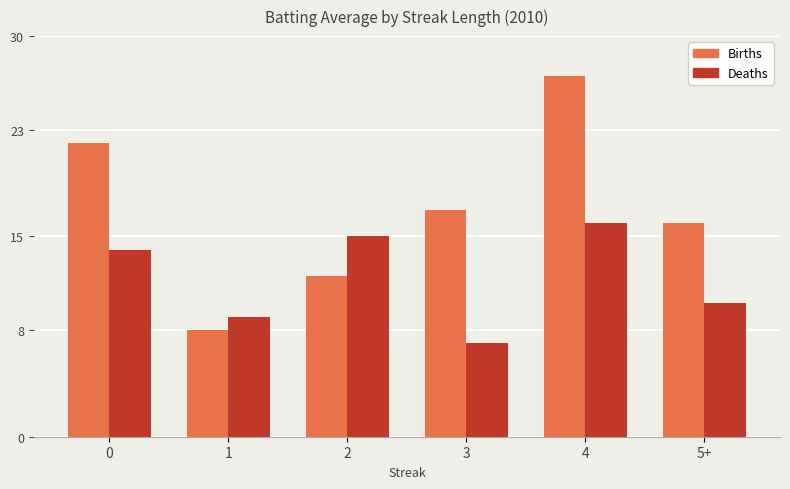

At which label is Deaths closest to 11?

5+